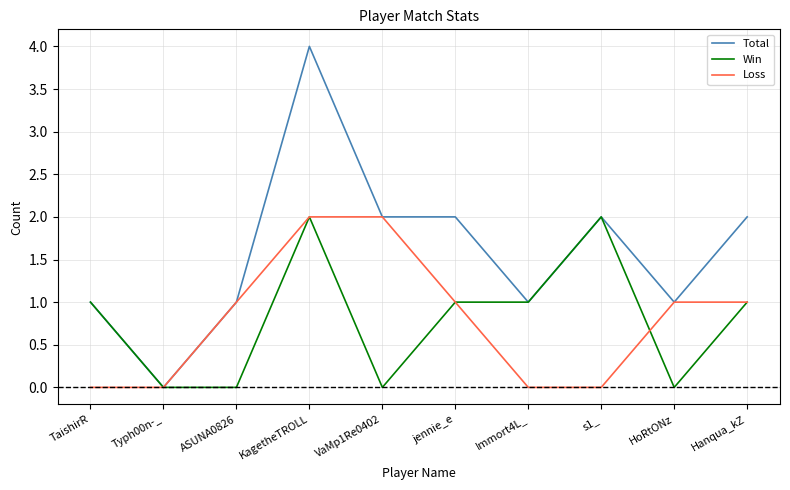

What is the highest value of the Total series?

4